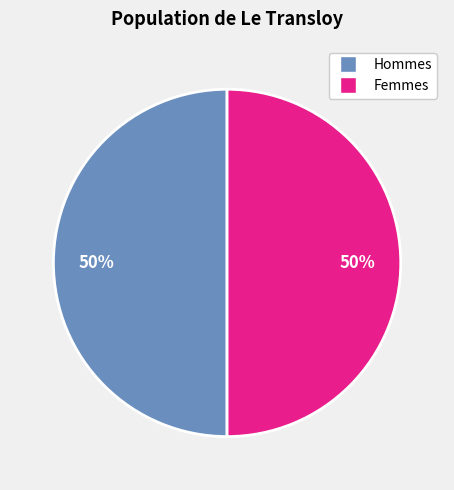

True or false: Hommes accounts for 50% of the total.

True